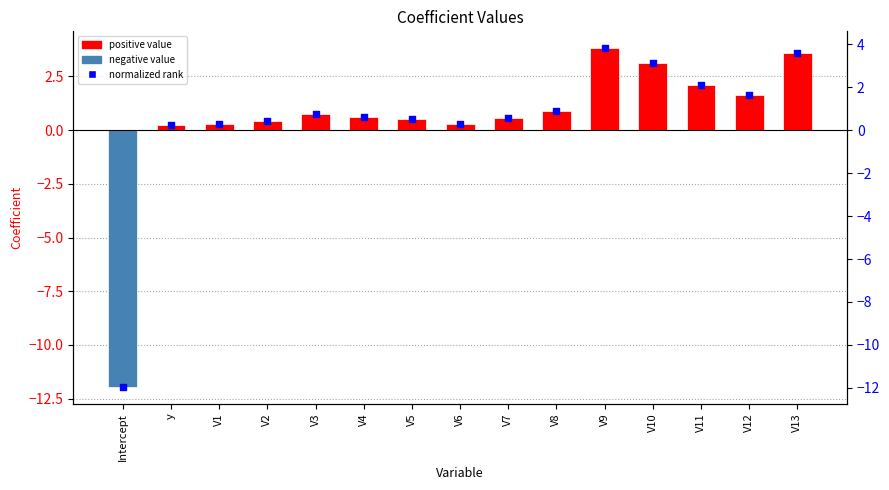

At which category is the sum across all series the highest?

V9